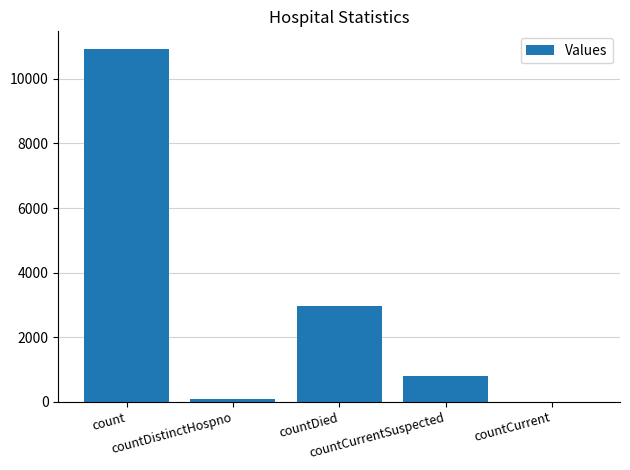

Count the number of data series in this chart.

1